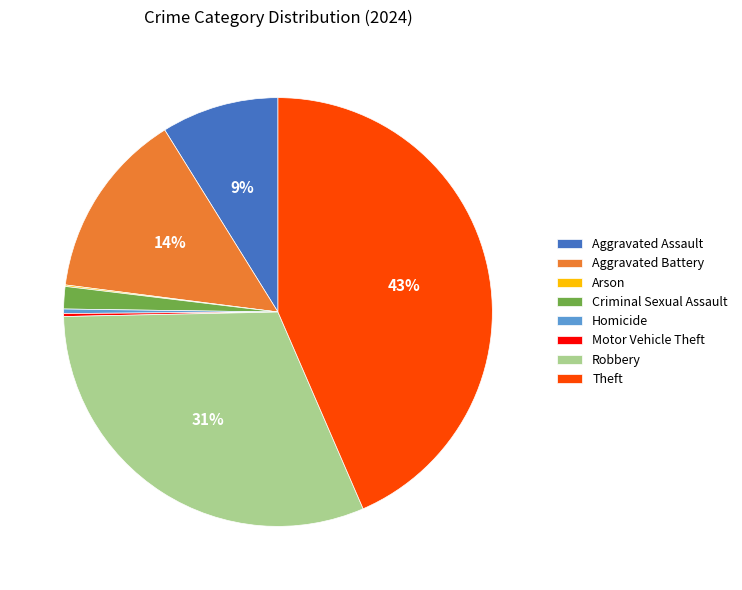

Between Aggravated Battery and Theft, which is larger?

Theft